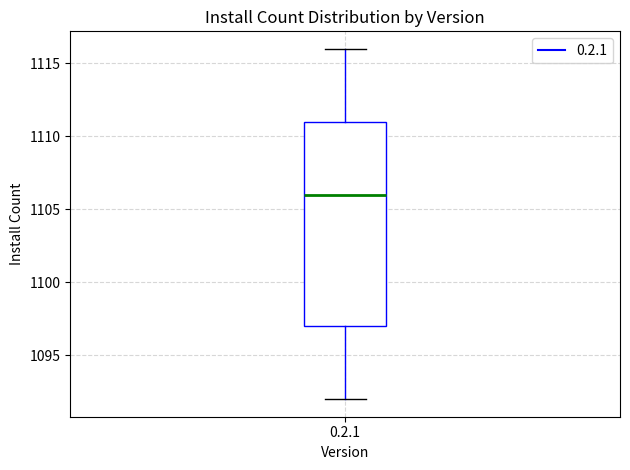

Where is the lower edge of the box for 0.2.1 on the y-axis? The values are not printed on the chart, so give them approximately, as read against the axis.

1097